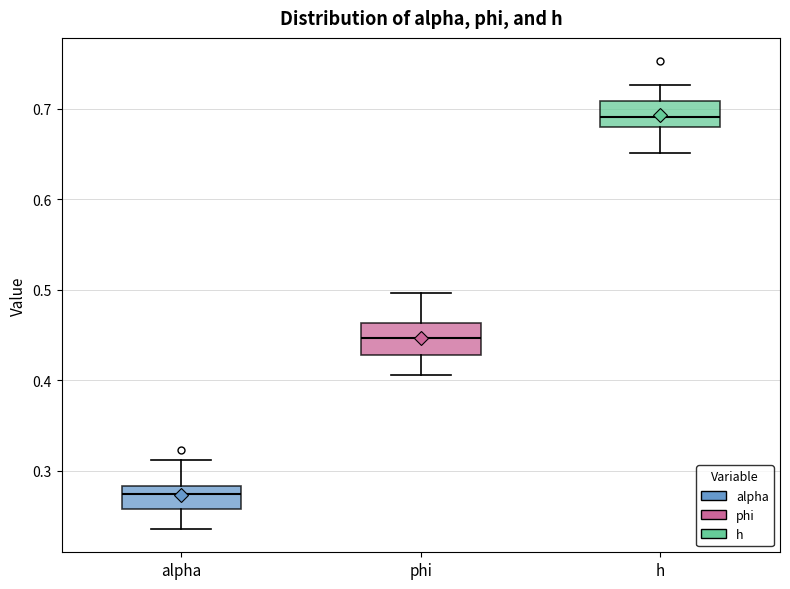

Reading left to right, read every box against the y-axis: the position of its median line, the range the box covers, and the ends of its whiskers. The values are not printed on the chart, so give them approximately, as read against the axis.

alpha: median 0.27, box 0.26 to 0.28, whiskers 0.24 to 0.31
phi: median 0.45, box 0.43 to 0.46, whiskers 0.41 to 0.50
h: median 0.69, box 0.68 to 0.71, whiskers 0.65 to 0.73